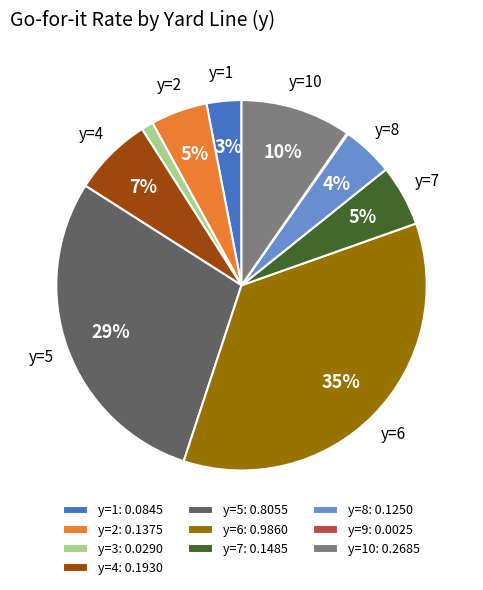

The y=3: 0.0290 slice represents 15% of the pie. True or false?

False